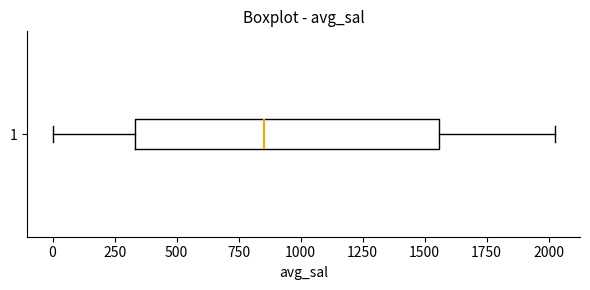

Where does the median line of the box at y = 1 sit on the x-axis? The values are not printed on the chart, so give them approximately, as read against the axis.

850